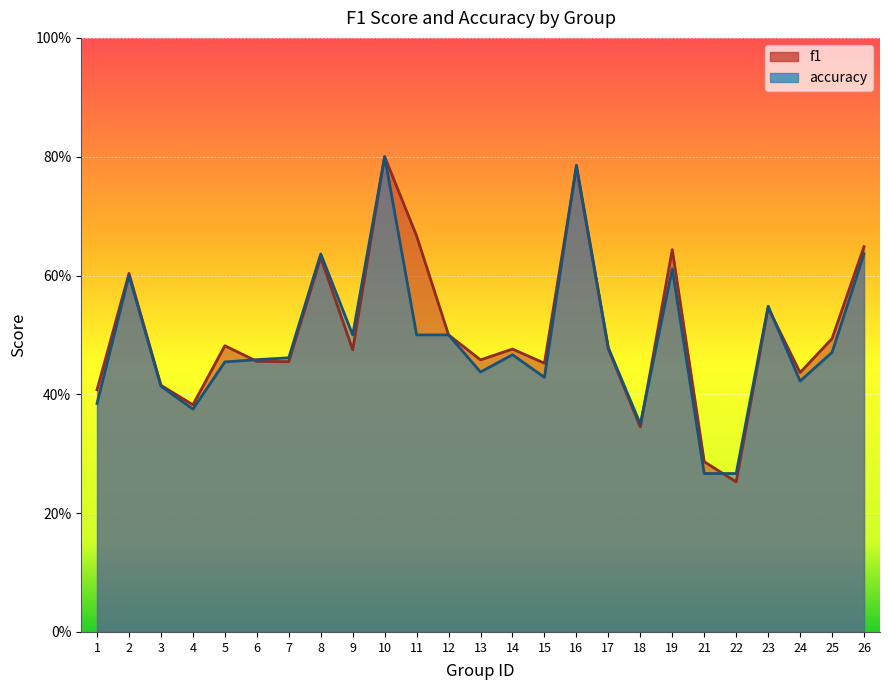

Between 8 and 14, which series saw the biggest shift?

accuracy